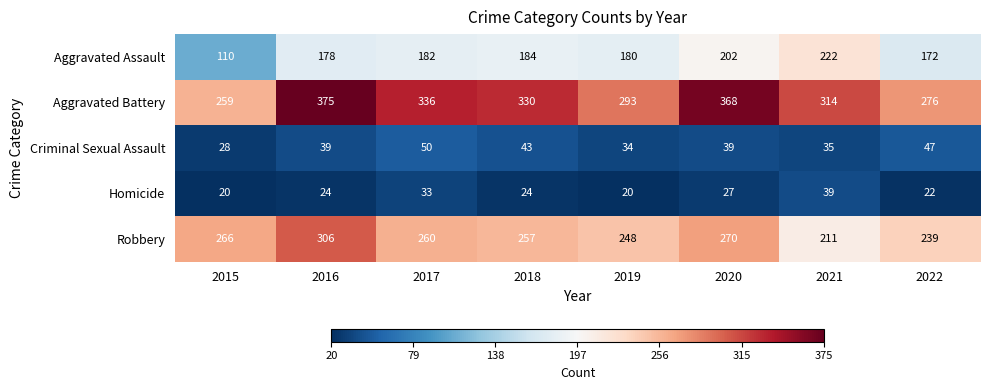

At which category is the sum across all series the highest?

2016